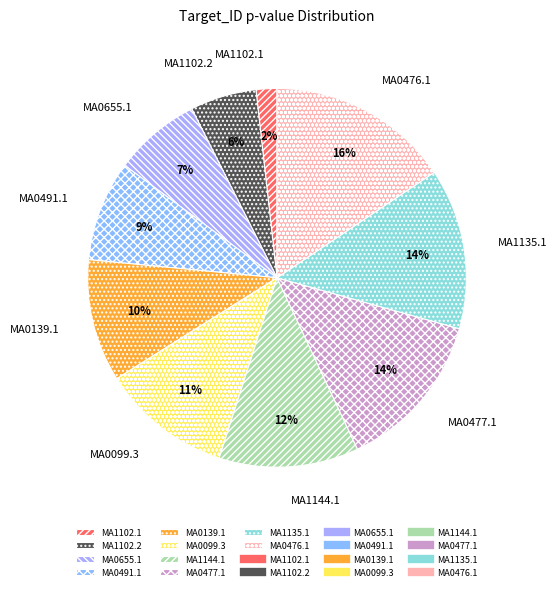

Does any single category account for the majority?

No